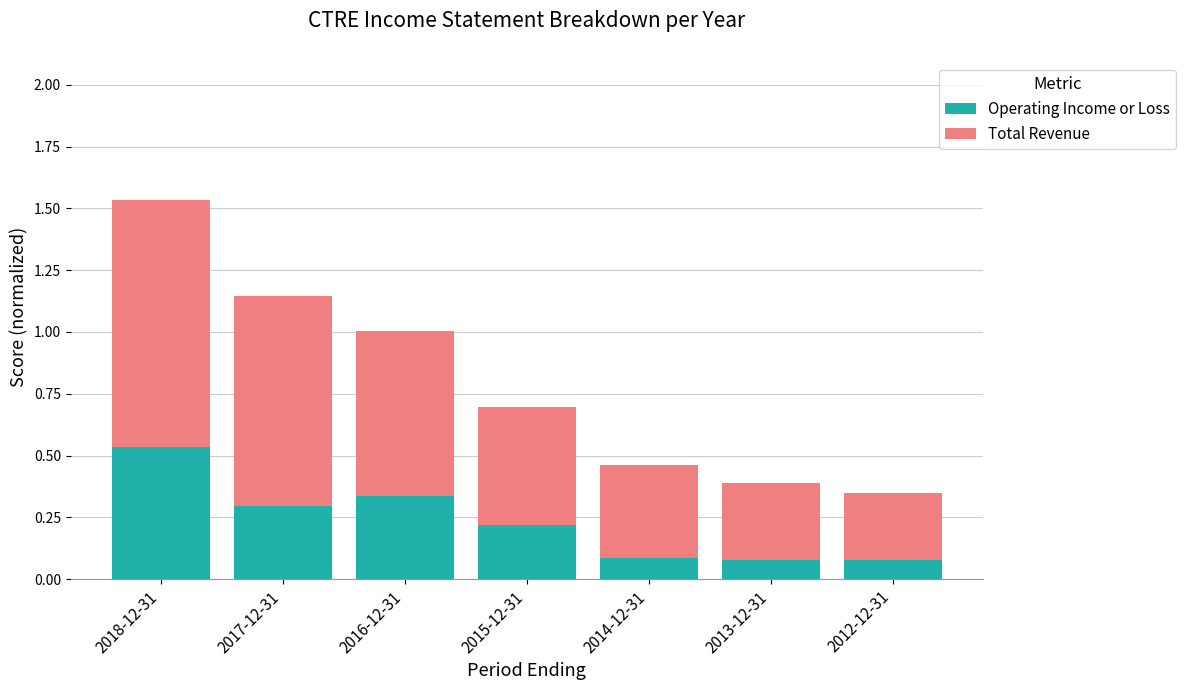

Which category has the highest value in the Operating Income or Loss series?

2018-12-31